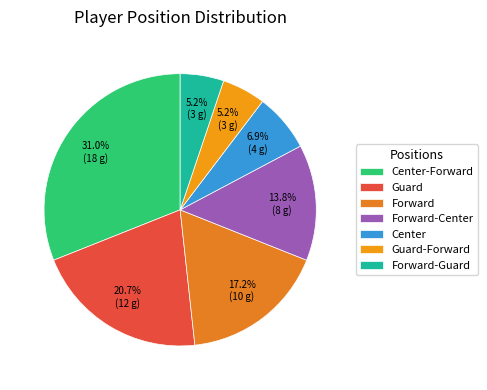

What percentage is the Guard slice, to the nearest percent?

21%